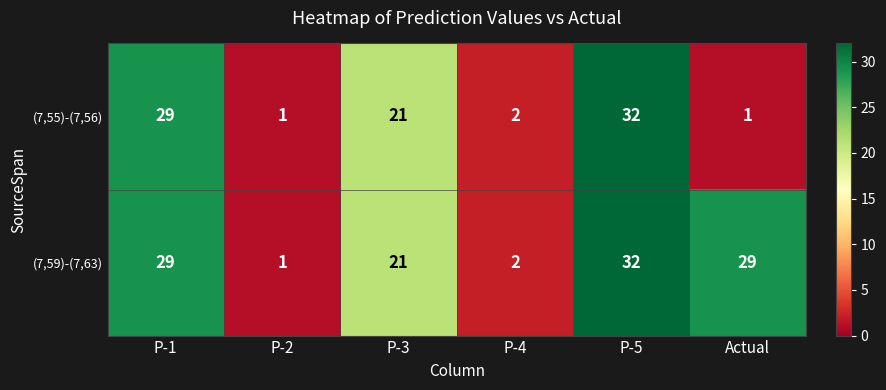

Count the number of data series in this chart.

2